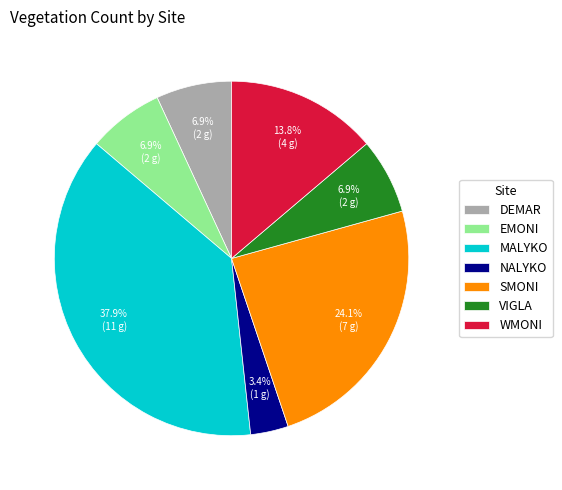

Count the number of slices in the pie.

7